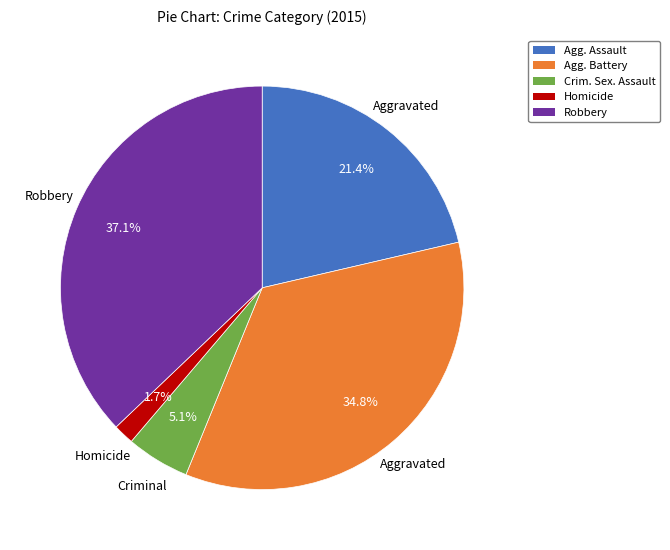

What is the ratio of the value at Robbery to the value at Agg. Battery?

1.1